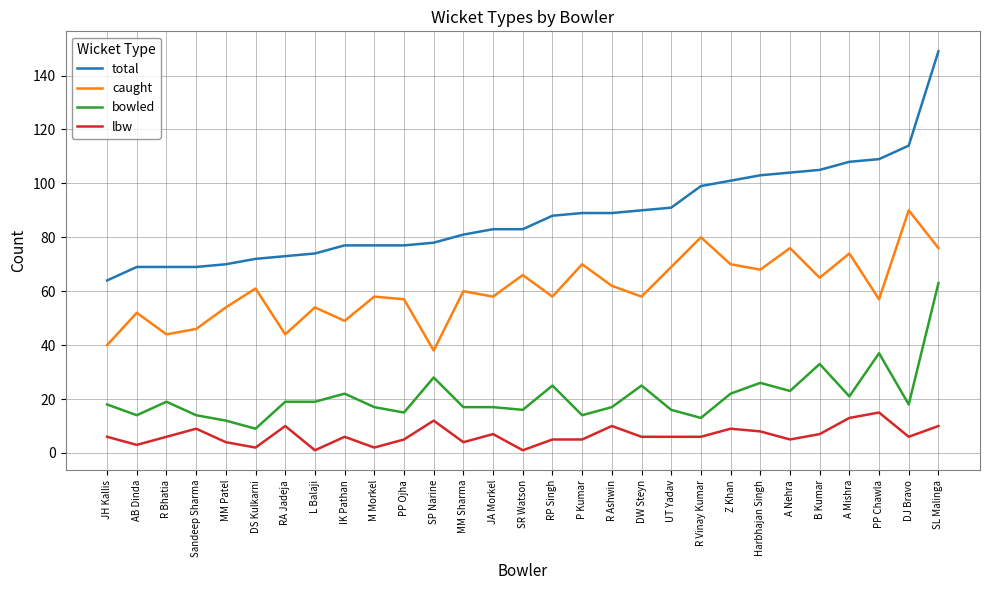

Is it true that caught equals 61 at DS Kulkarni?

True